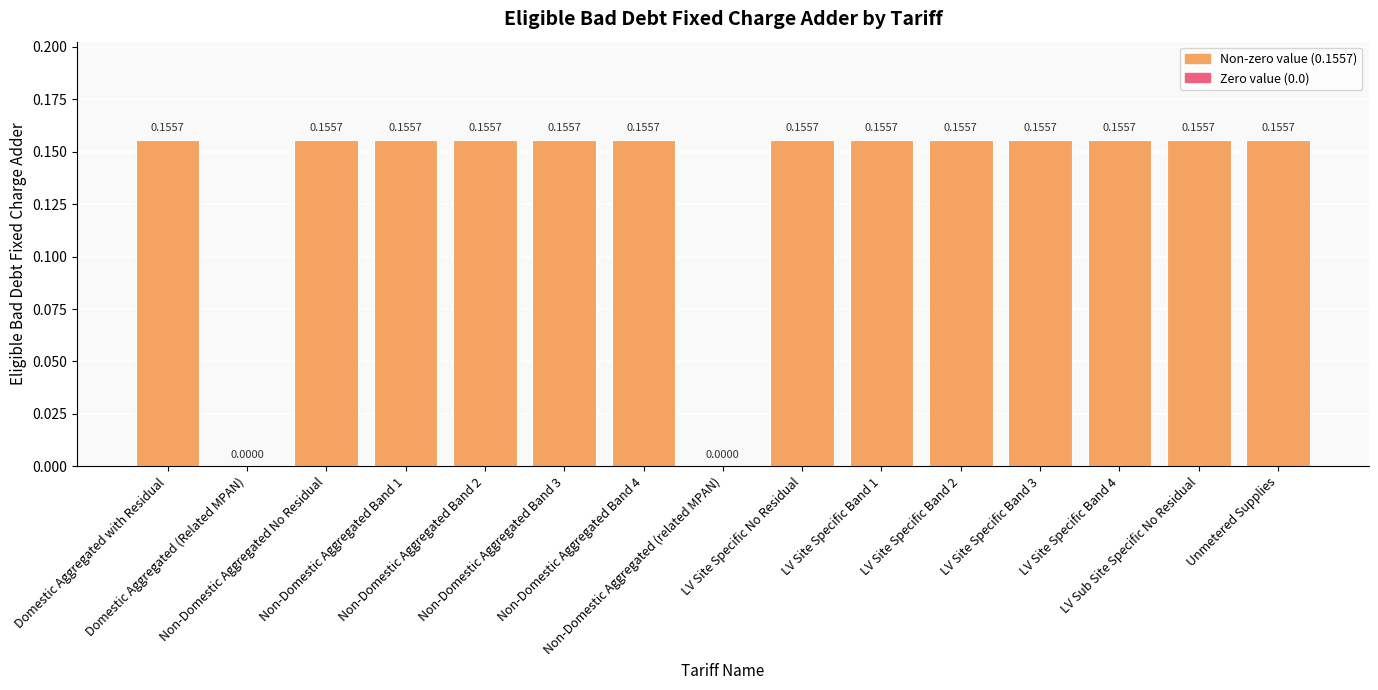

Count the values in the range 0 to 1.

15